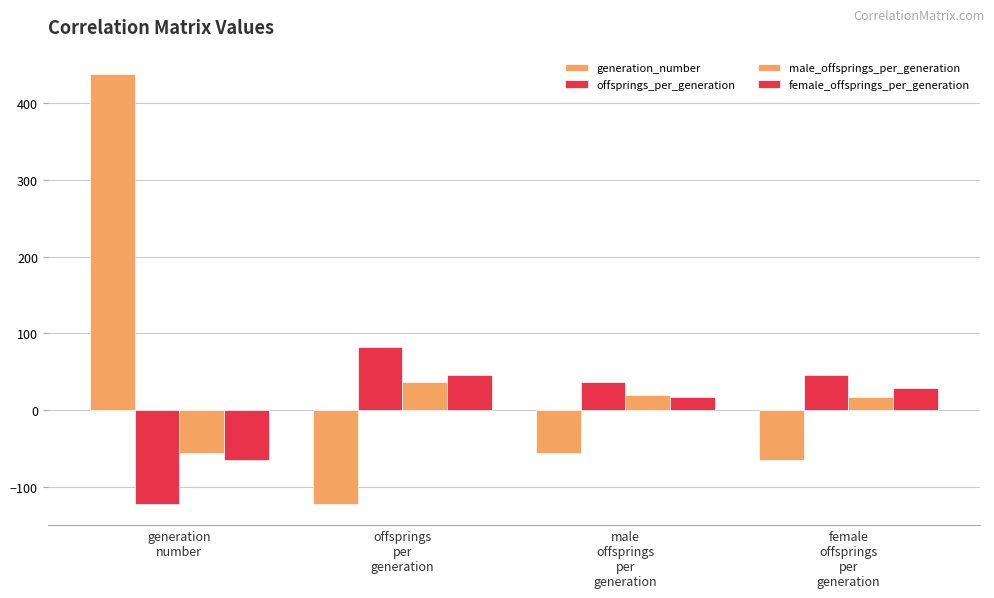

What is the difference between the highest and lowest values at male
offsprings
per
generation?

92.9